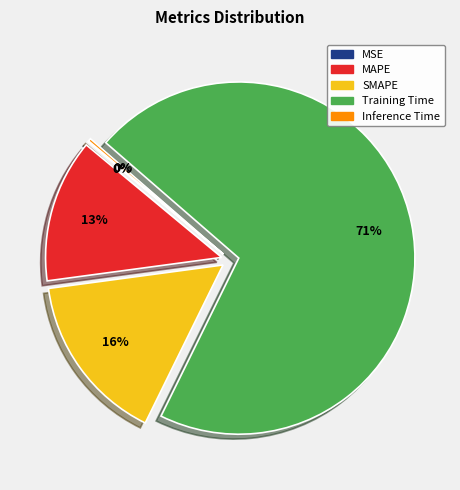

Do MAPE and Training Time together represent more than half of the pie?

Yes